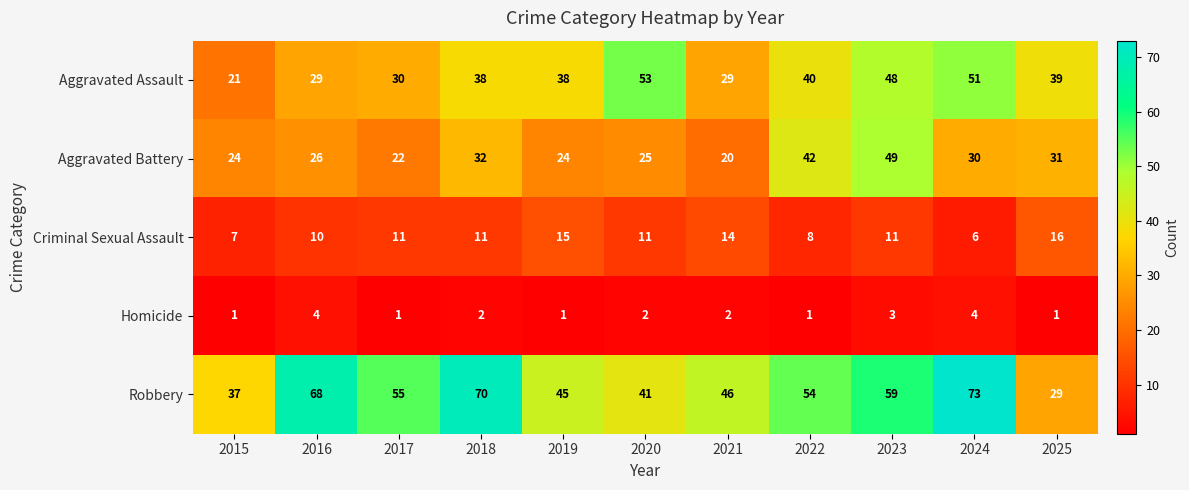

What is the sum of all Aggravated Battery values?

325